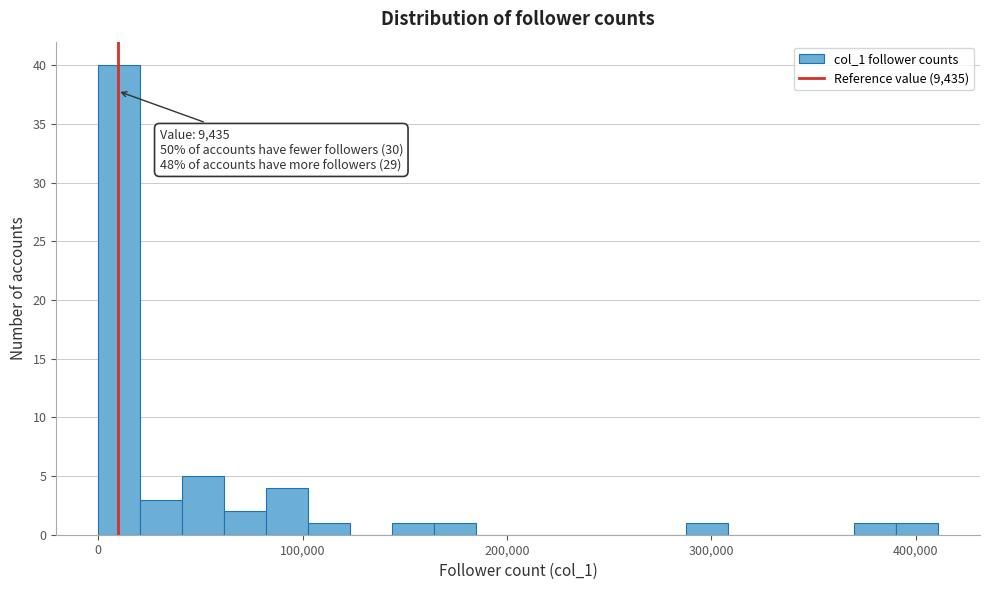

Around what value on the x-axis is the tallest bar? Give the approximate position of its centre, as read against the axis.

10000